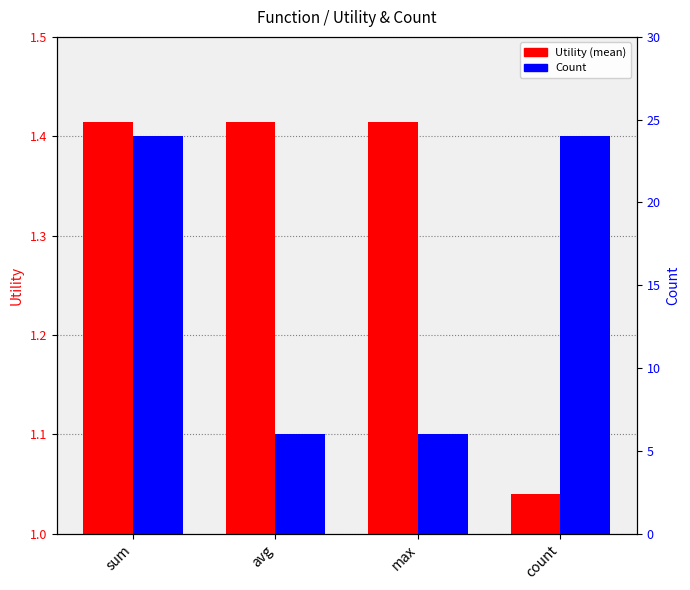

Which label corresponds to the smallest value in the chart?

count